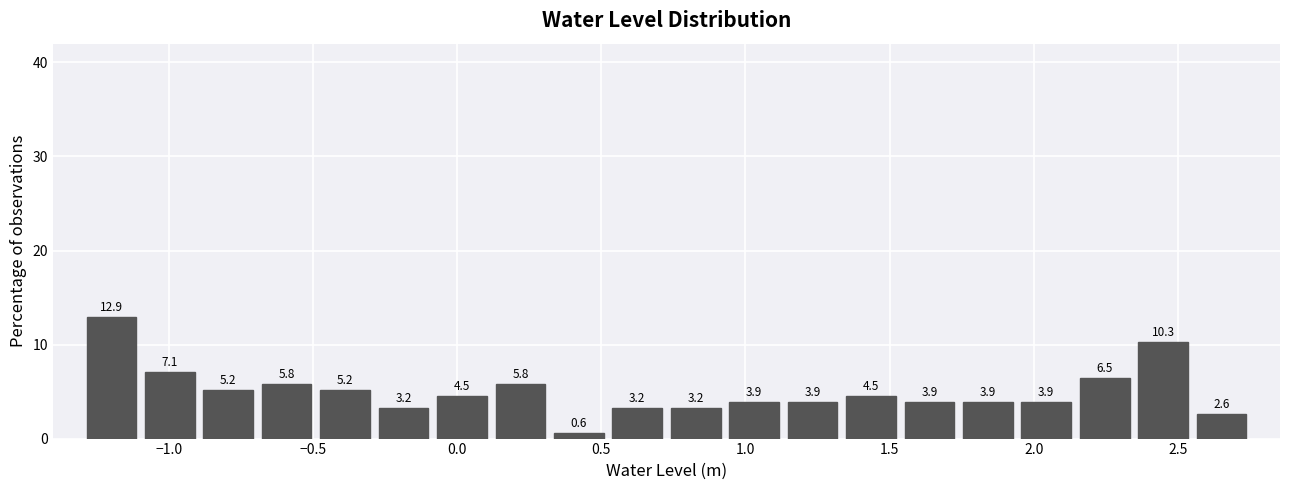

Over which range of the x-axis is the bar tallest?

-1.30 to -1.10